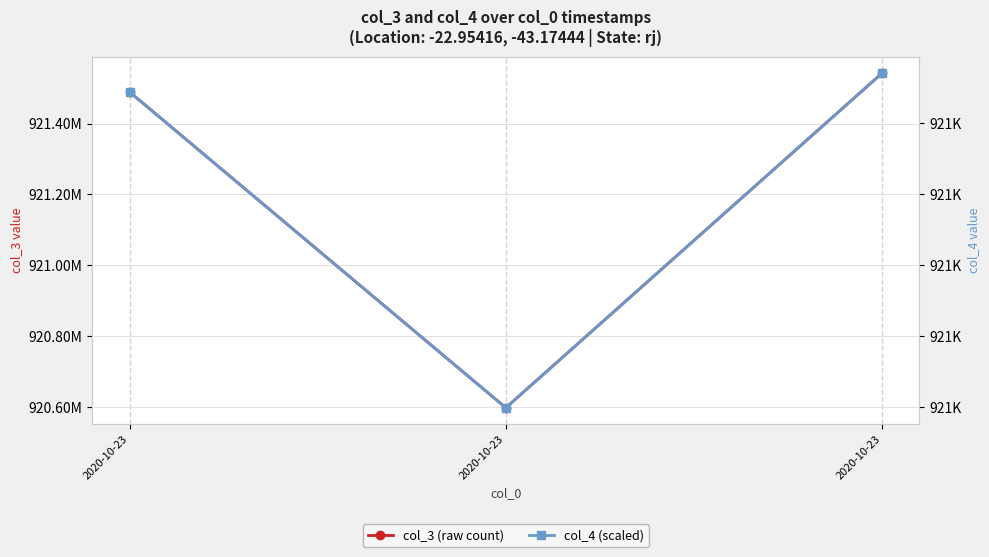

At how many categories does at least one series exceed 585604628?

3